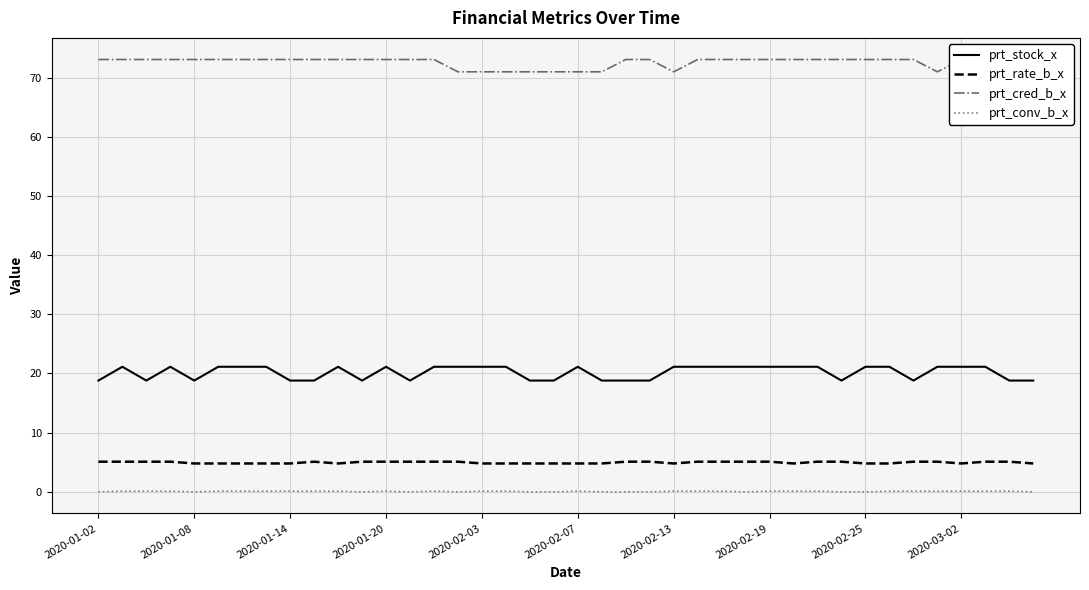

At how many categories does at least one series exceed 49?

40